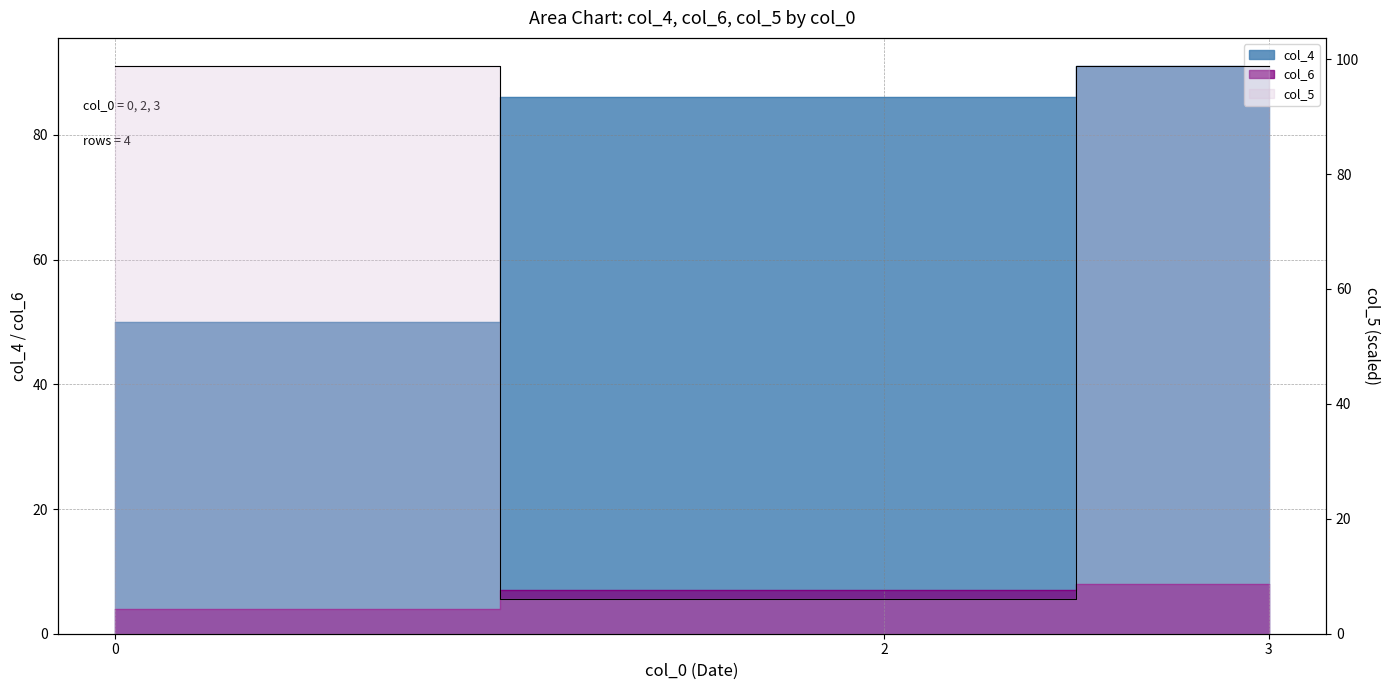

What is the sum of the col_4 values at 3 and 0?

141.0